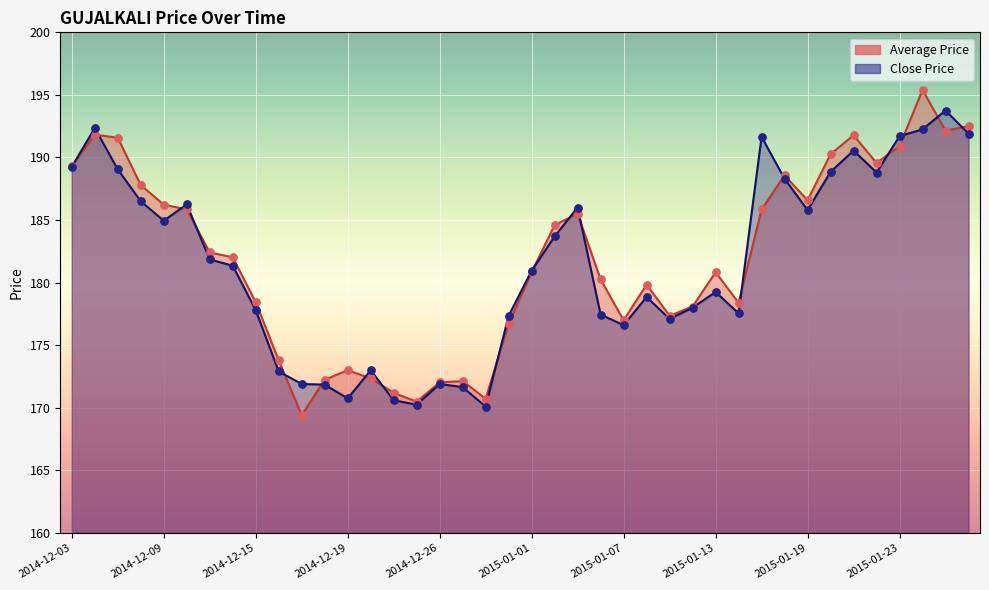

Which series contains the highest Y value?

Average Price